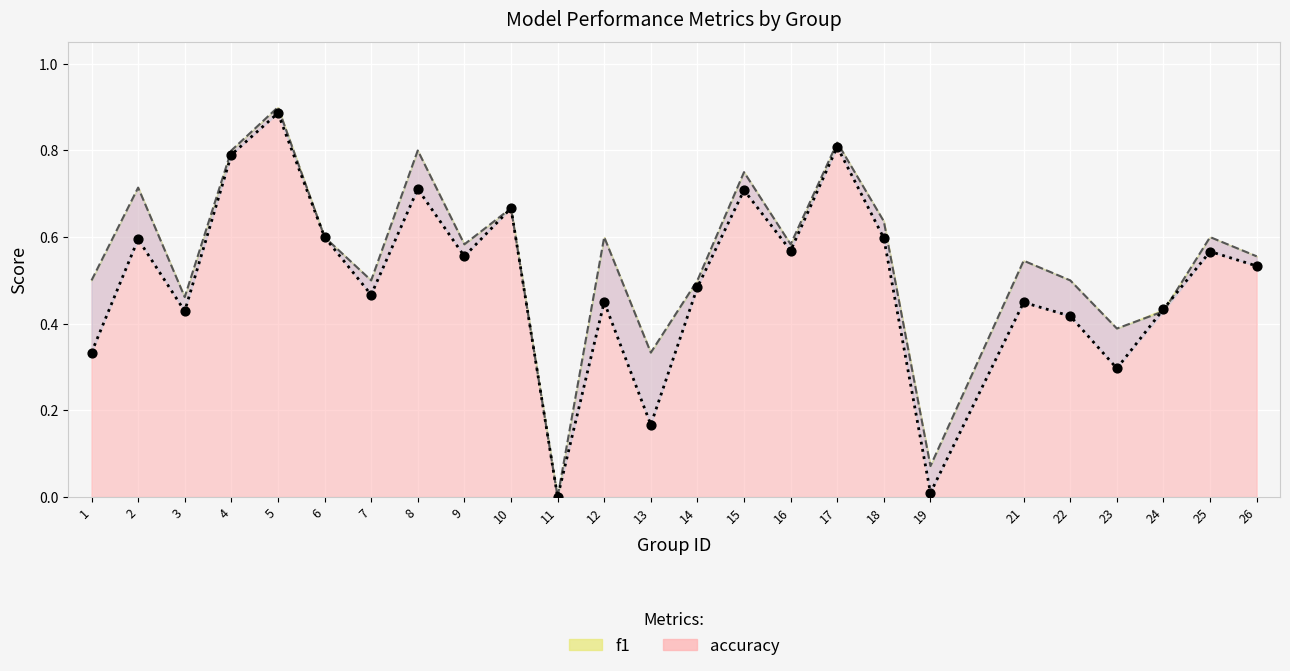

Which series has the widest spread of Y values?

accuracy